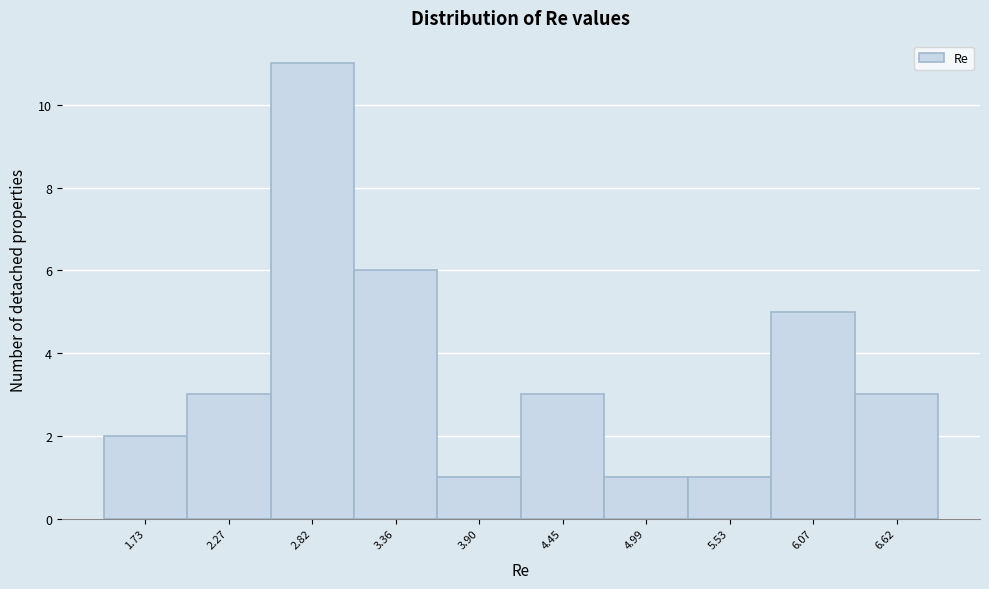

Reading left to right, transcribe all the data shown in this chart.

2	3	11	6	1	3	1	1	5	3